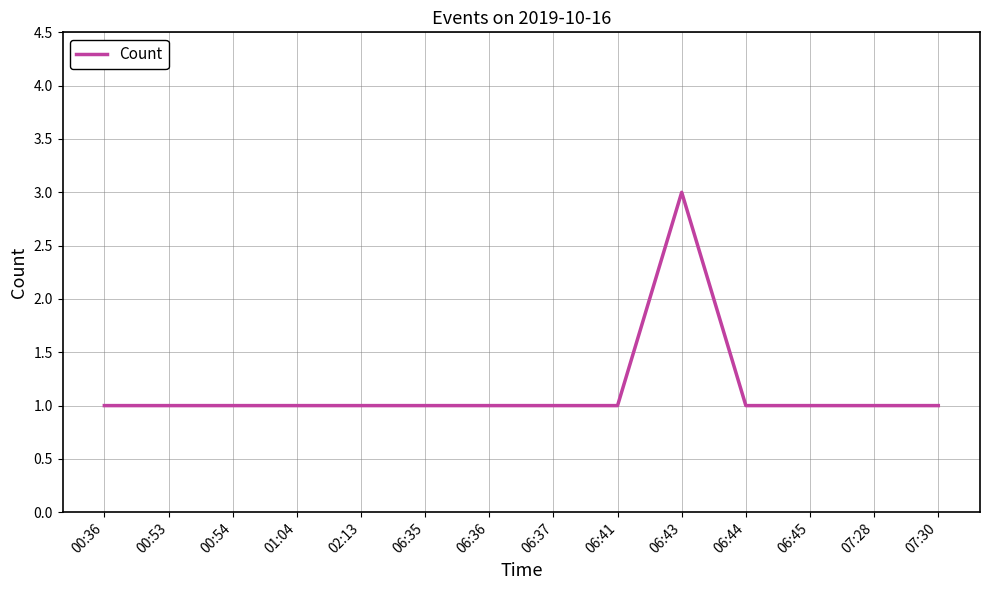

What is the approximate value at 06:36?

1